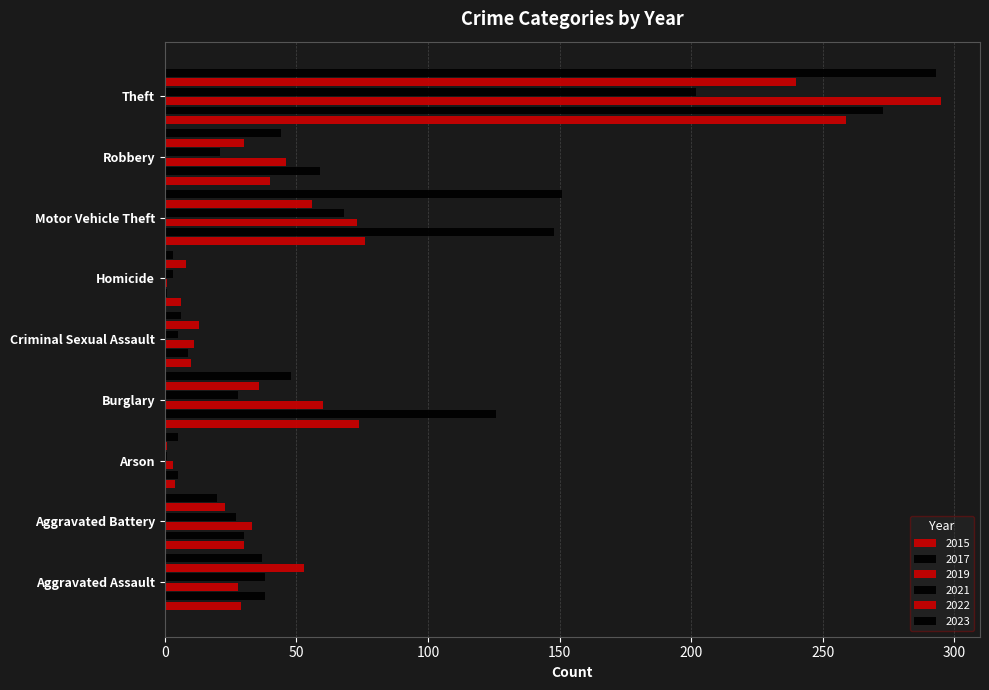

How many data points in 2023 are less than 37?

4